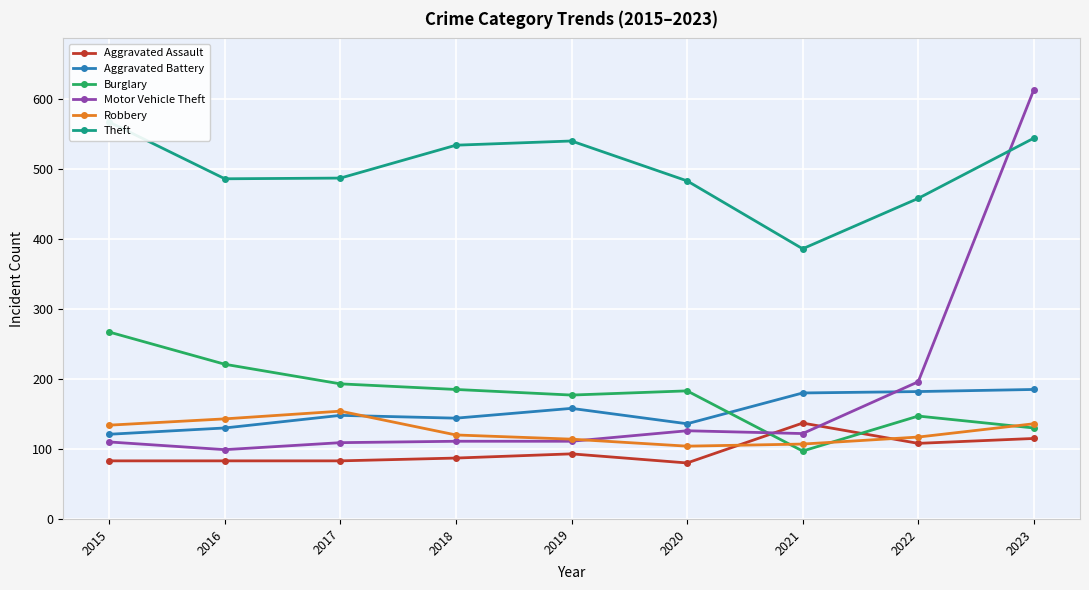

At which label does Burglary first exceed 183?

2015